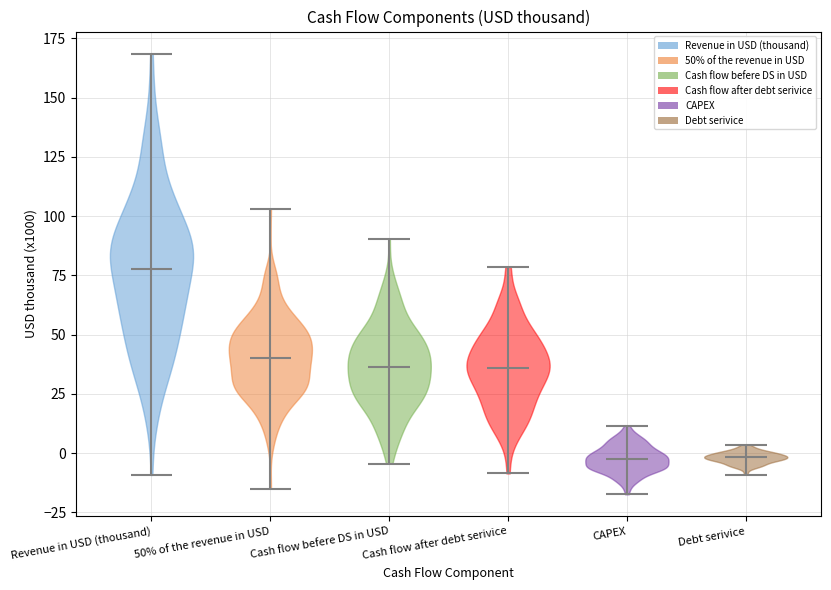

Reading left to right, read every violin against the y-axis: where its median line is, and the lowest and highest points it reaches. The values are not printed on the chart, so give them approximately, as read against the axis.

Revenue in USD (thousand): median line 80, lowest point -10, highest point 170
50% of the revenue in USD: median line 40, lowest point -15, highest point 105
Cash flow befere DS in USD: median line 35, lowest point -5, highest point 90
Cash flow after debt serivice: median line 35, lowest point -10, highest point 80
CAPEX: median line 0, lowest point -15, highest point 10
Debt serivice: median line 0, lowest point -10, highest point 5